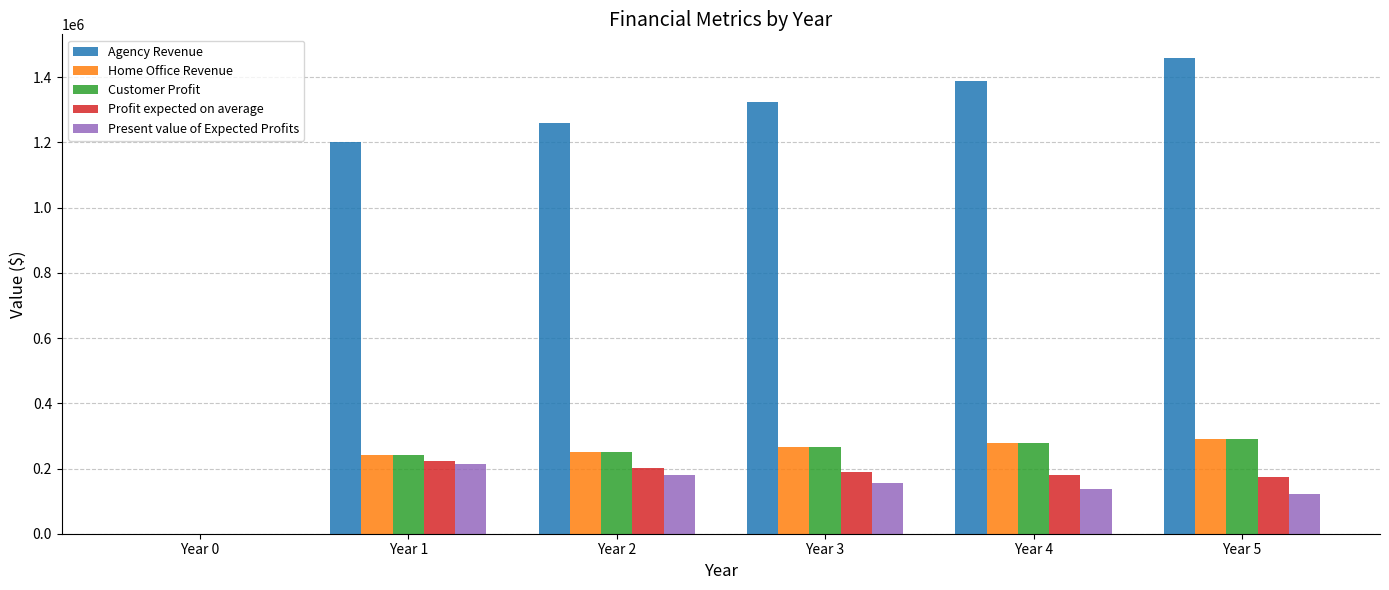

What is the sum of the Agency Revenue values at Year 3 and Year 1?

2523000.0